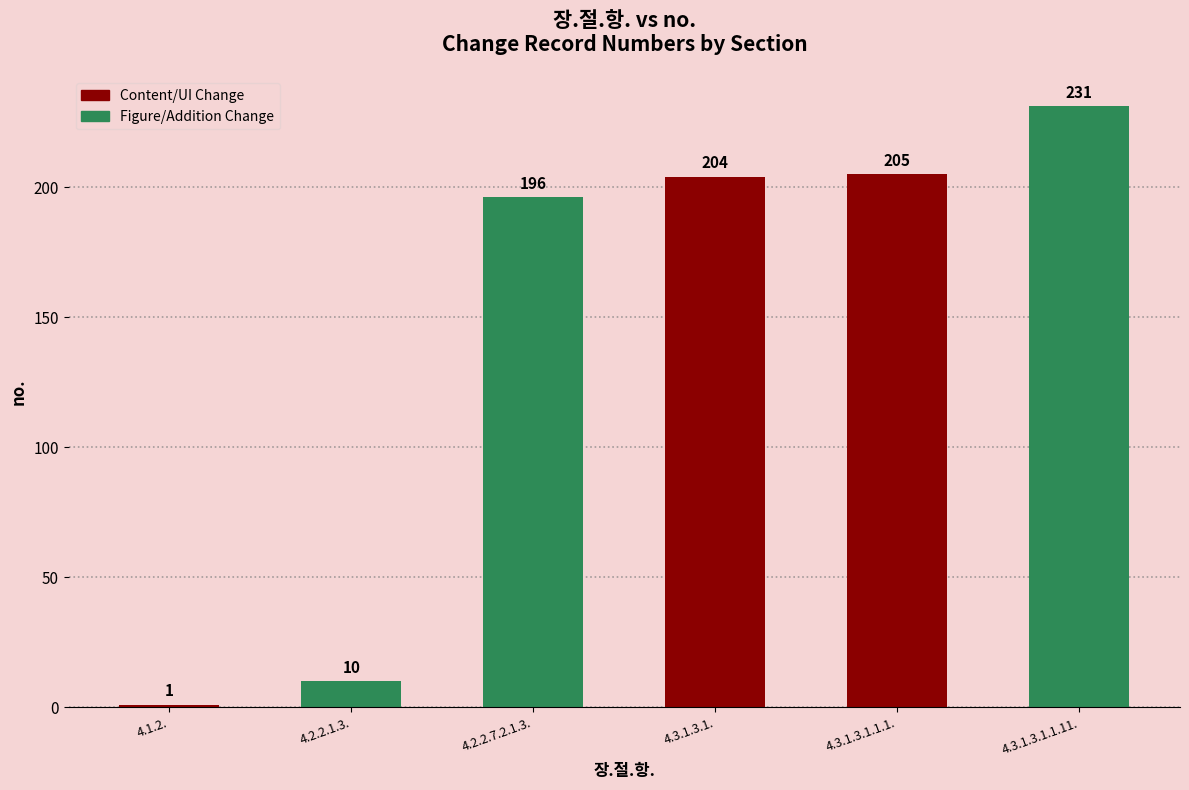

Is it true that the value at 4.3.1.3.1.1.1. is 205?

True